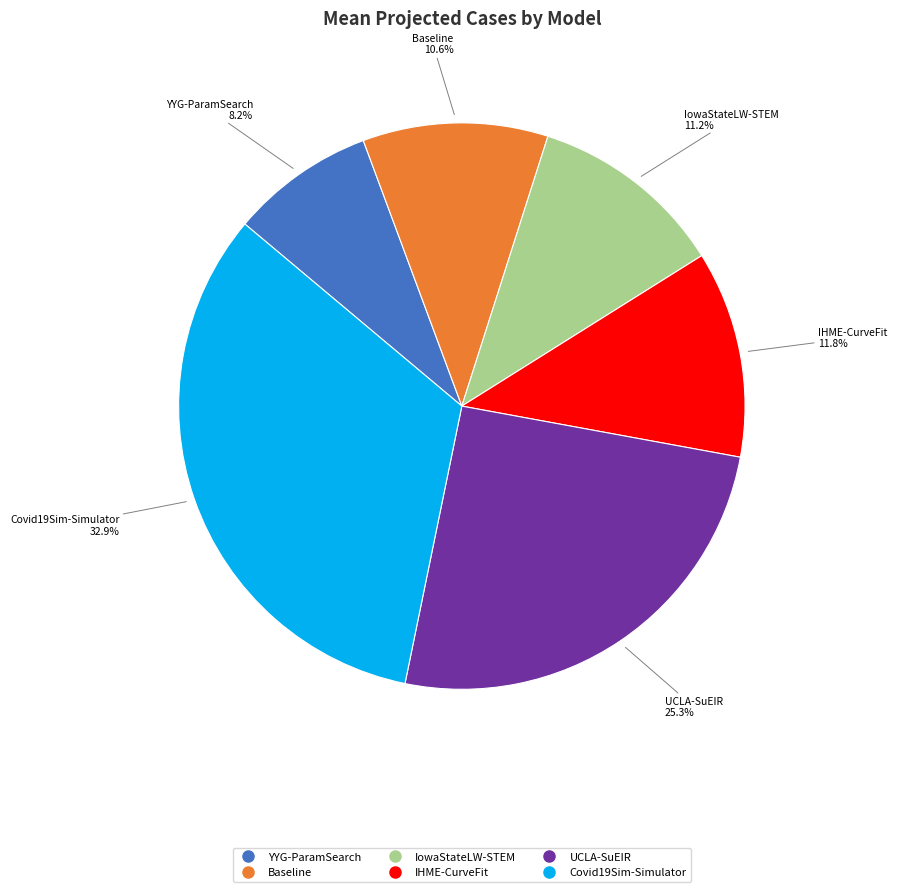

Does IHME-CurveFit represent more than half of the total?

No